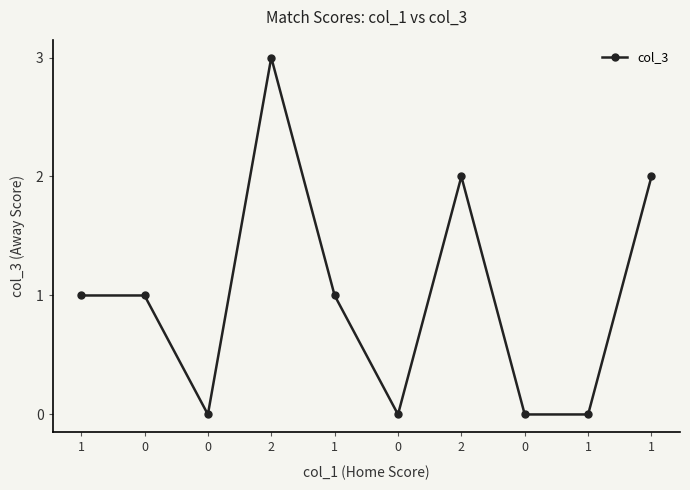

How many lines are shown in the chart?

1